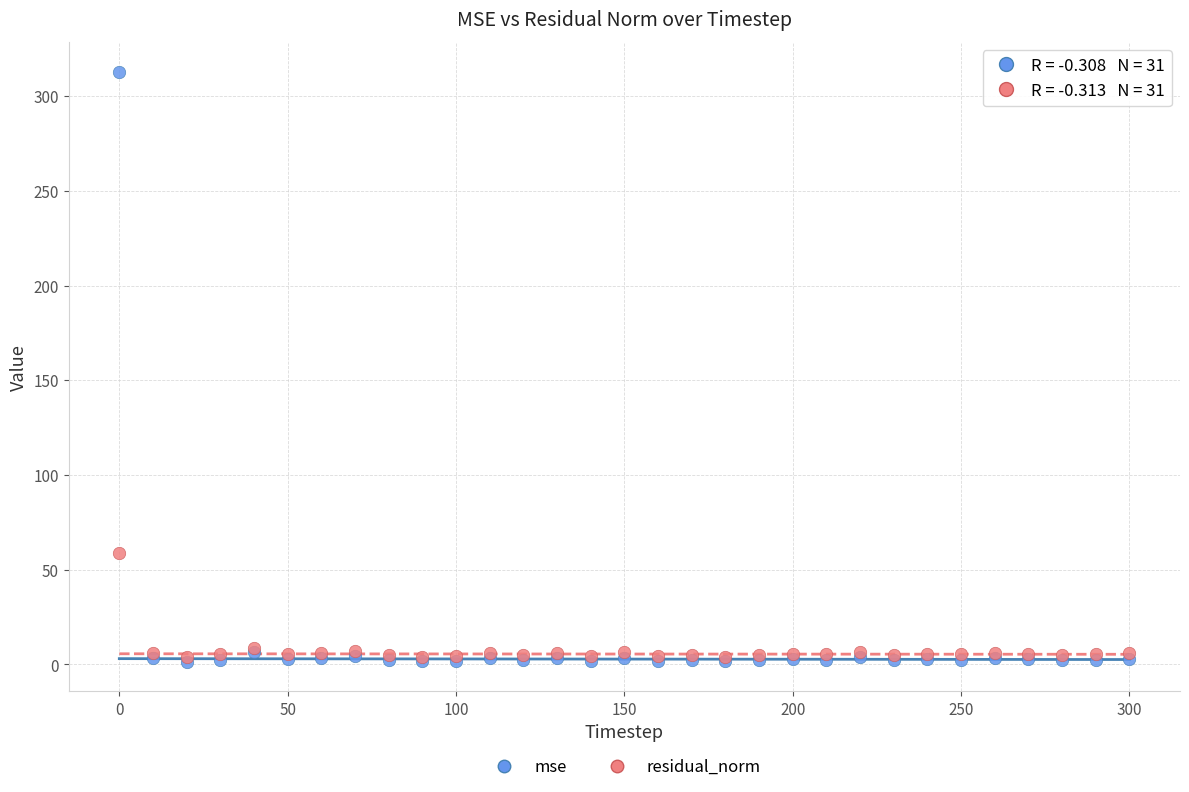

Across all series, what Y value is closest to 157?

58.7